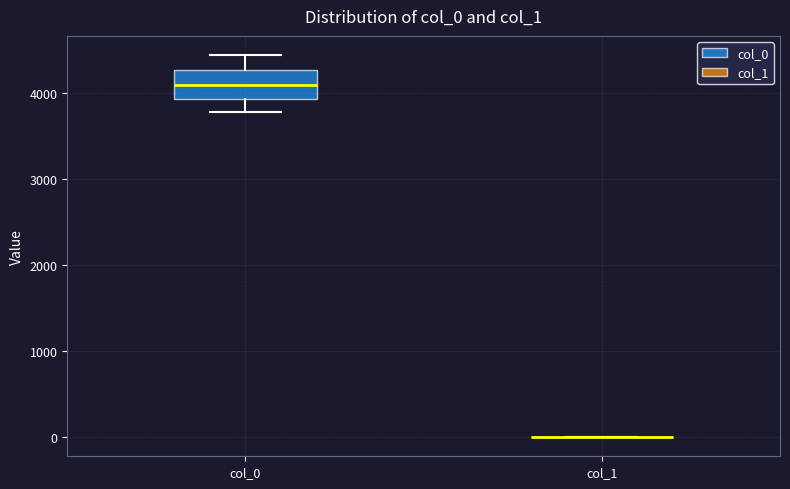

Comparing the boxes themselves (not the whiskers), which one is the tallest?

col_0